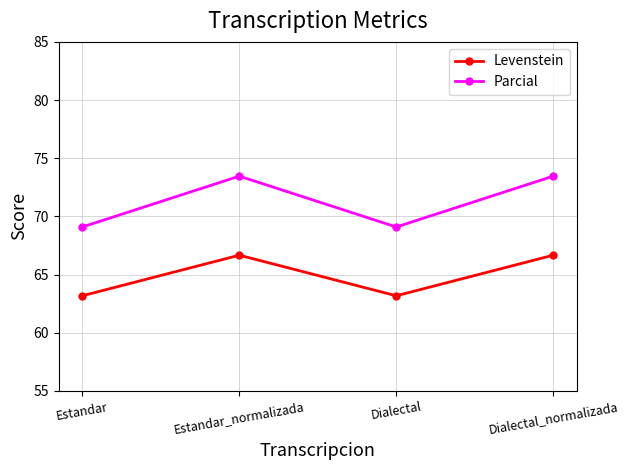

Rank the series at Estandar_normalizada from lowest to highest value.

Levenstein, Parcial